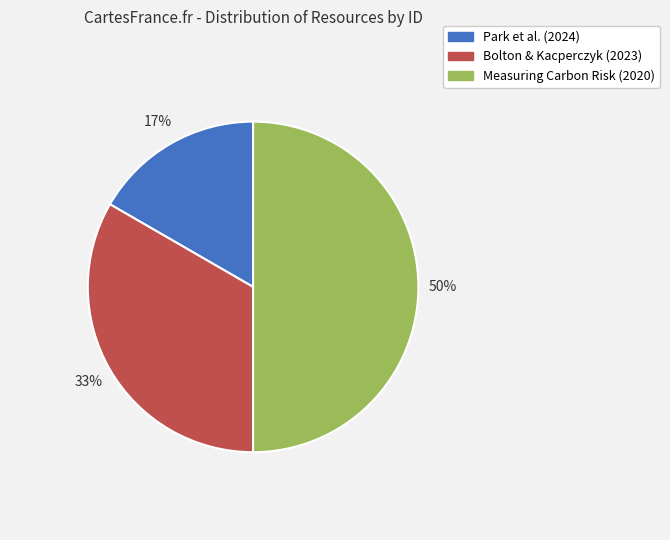

To the nearest percent, what portion does Park et al. (2024) represent?

17%